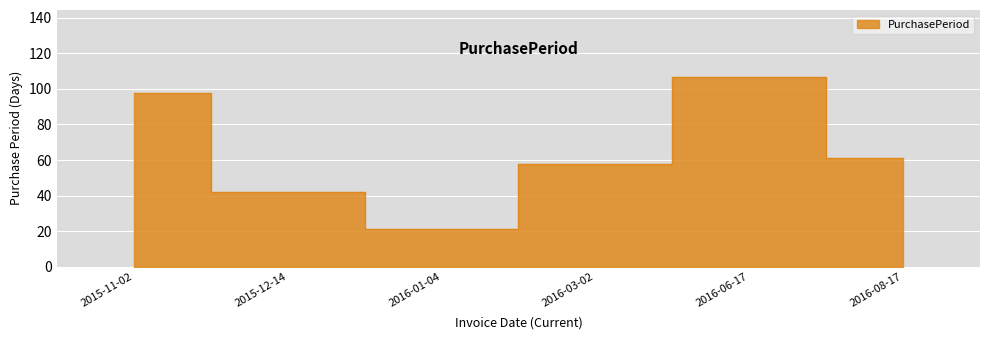

Does the chart display data point markers on the line(s)?

No